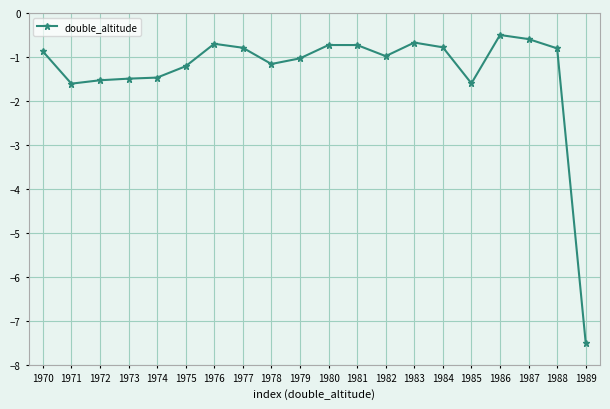

Is this an area chart (filled region under the line)?

No